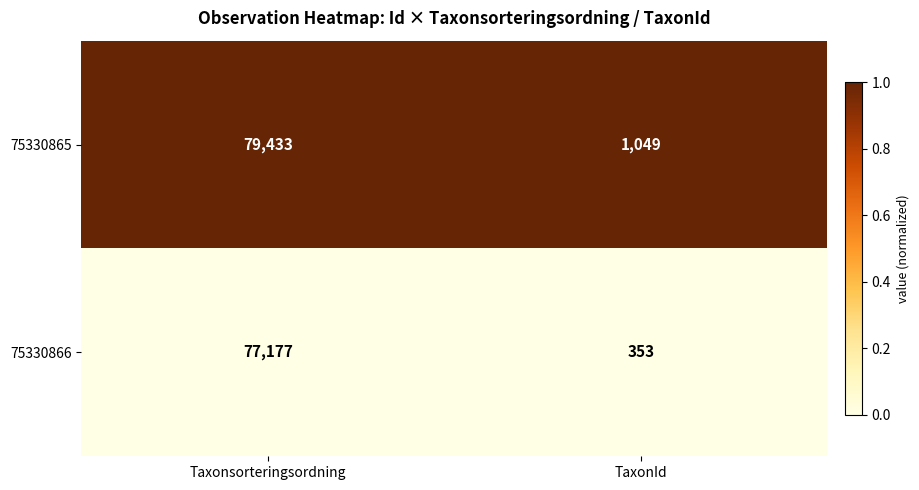

Which series has the widest spread of values?

75330865